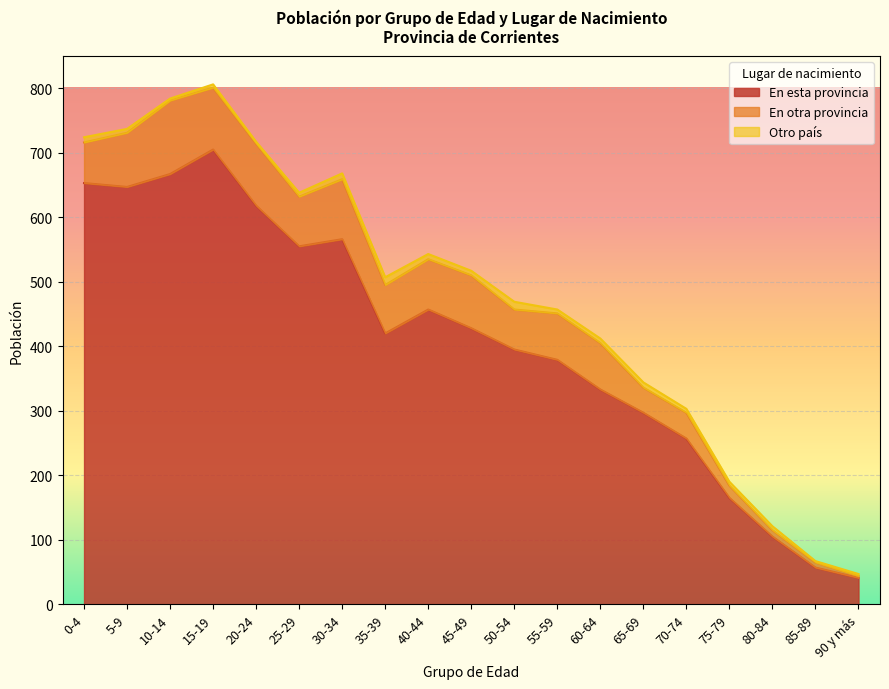

Between 75-79 and 65-69, which is larger?

65-69